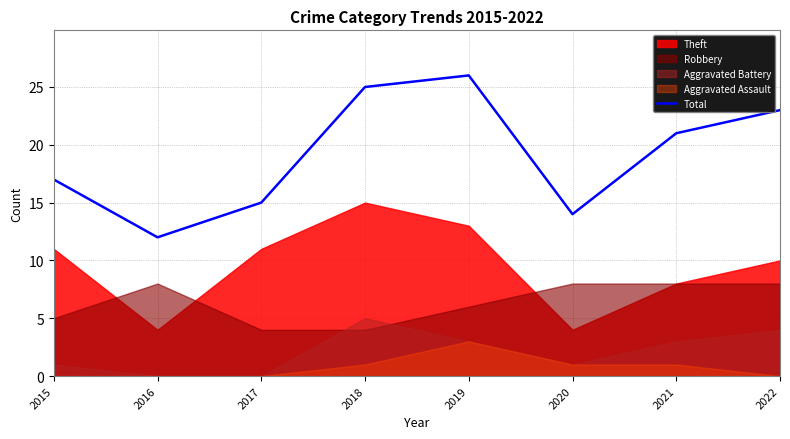

Where is the first local maximum?

2019